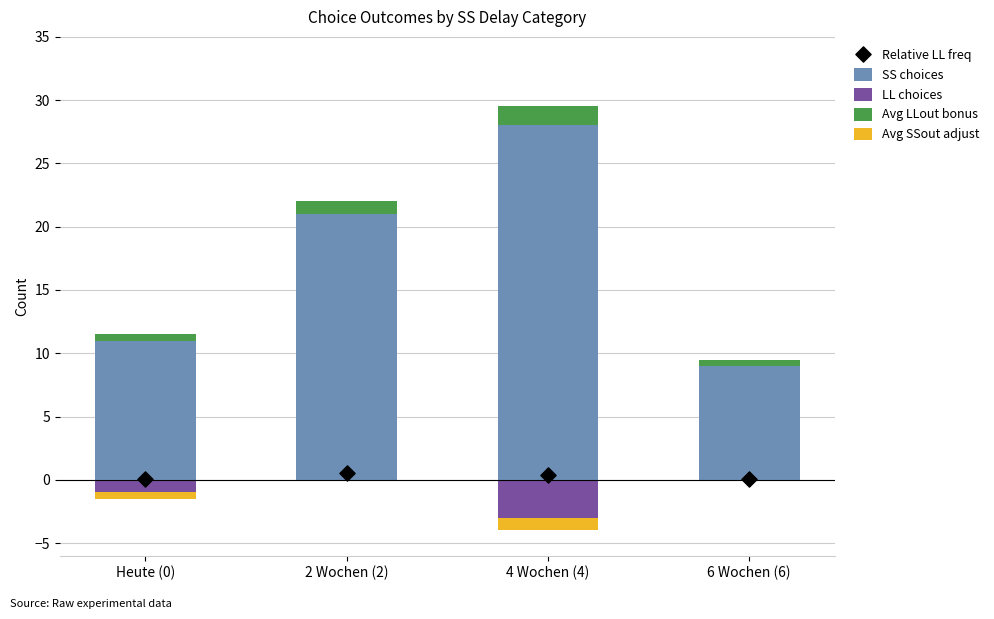

Which series reaches the minimum Y coordinate?

LL choices